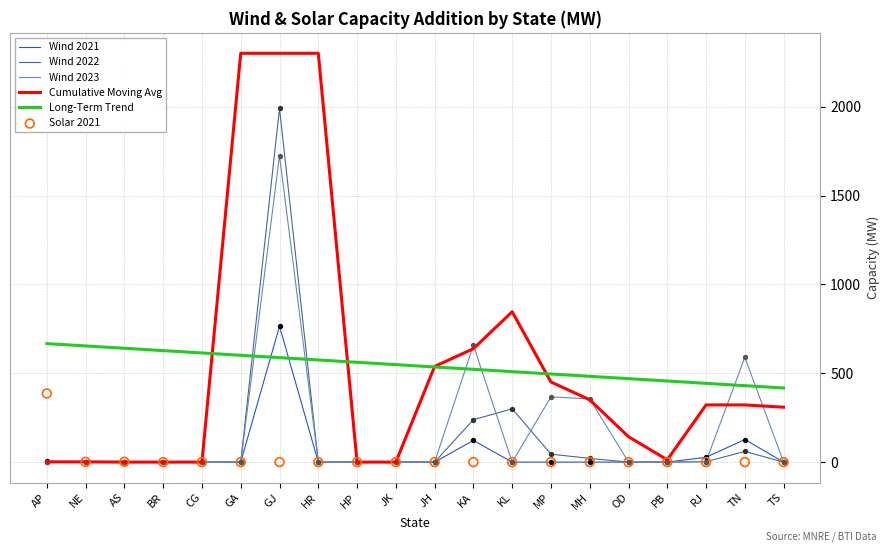

At how many categories does at least one series exceed 316?

20